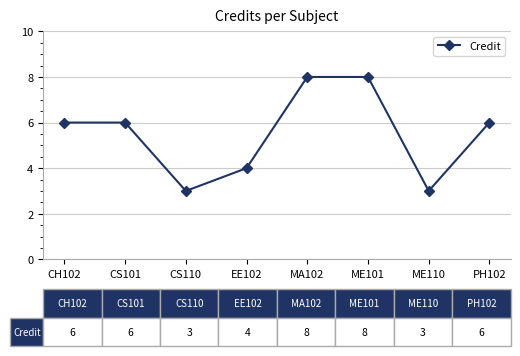

Reading left to right, list all the values displayed in this chart.

CH102=6	CS101=6	CS110=3	EE102=4	MA102=8	ME101=8	ME110=3	PH102=6